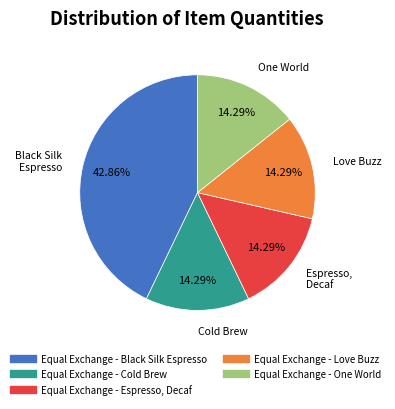

How many segments does this pie chart have?

5